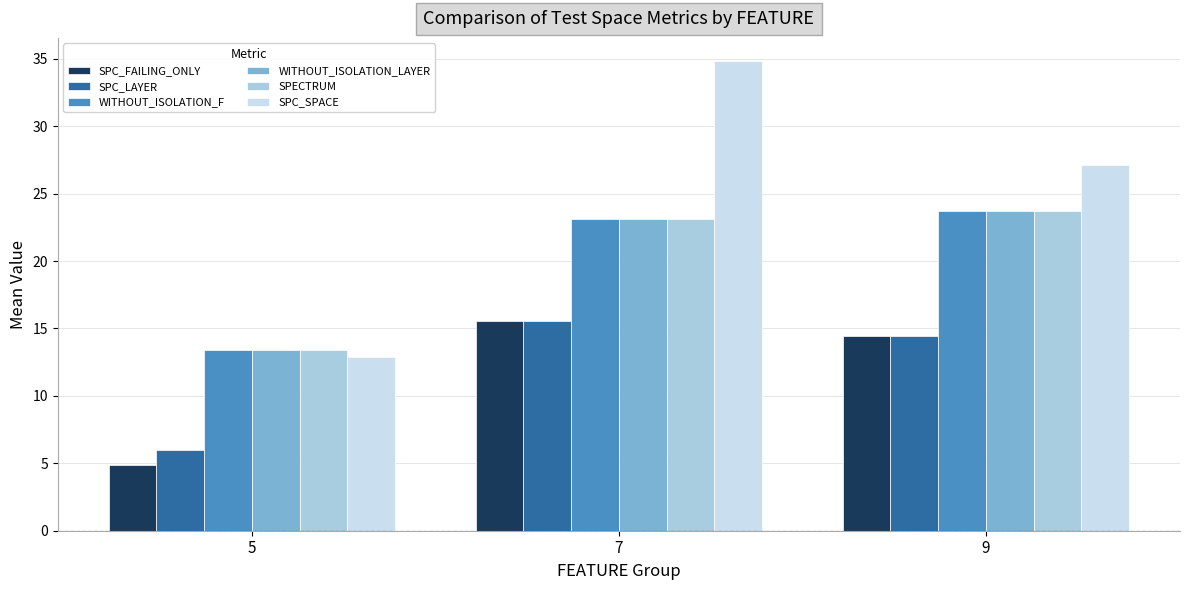

What value does the SPC_LAYER series have at 9?

14.4